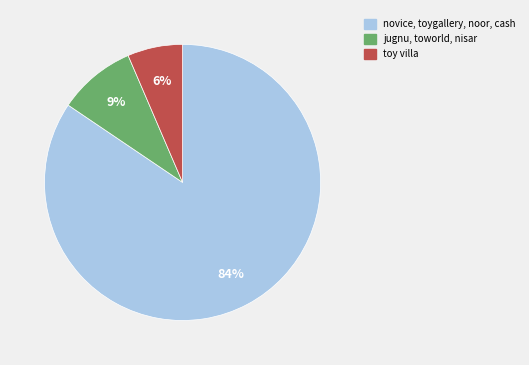

Does any single category account for the majority?

Yes